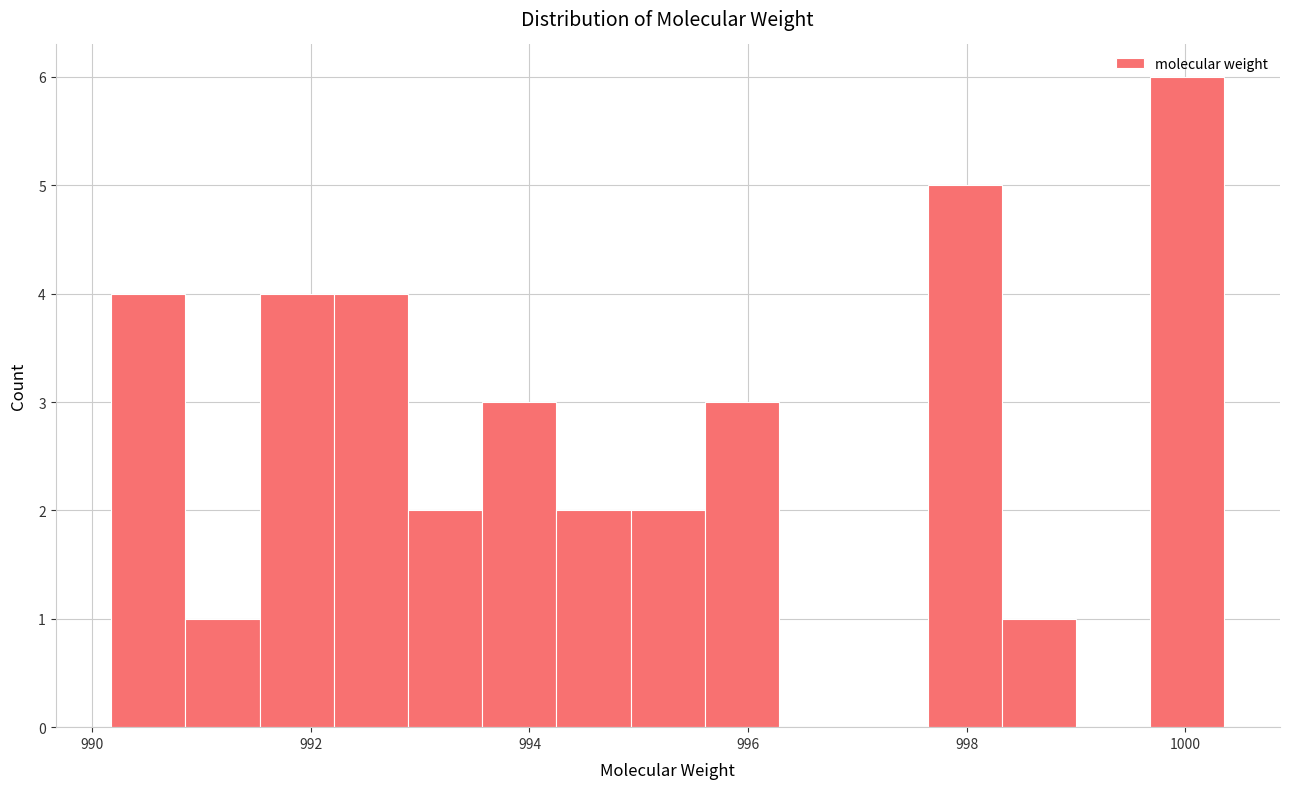

Around what value on the x-axis is the tallest bar? Give the approximate position of its centre, as read against the axis.

1000.0